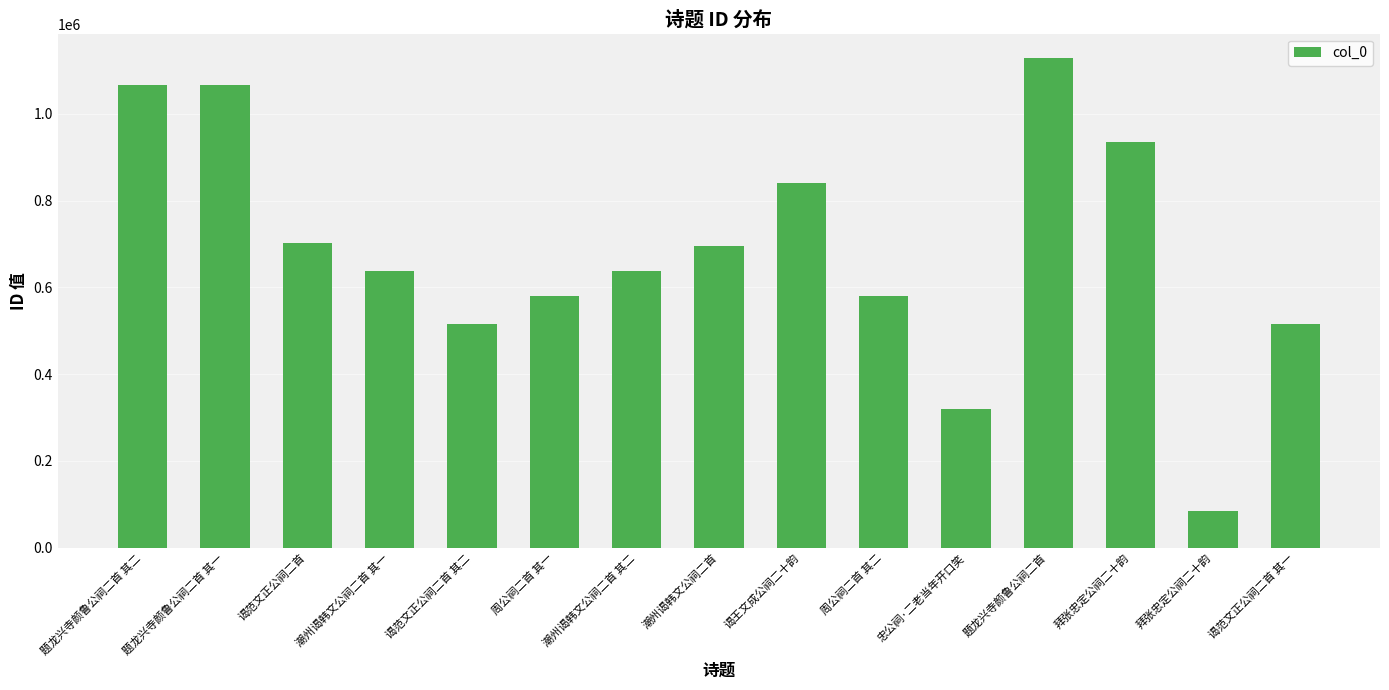

How many bars are there in total?

15